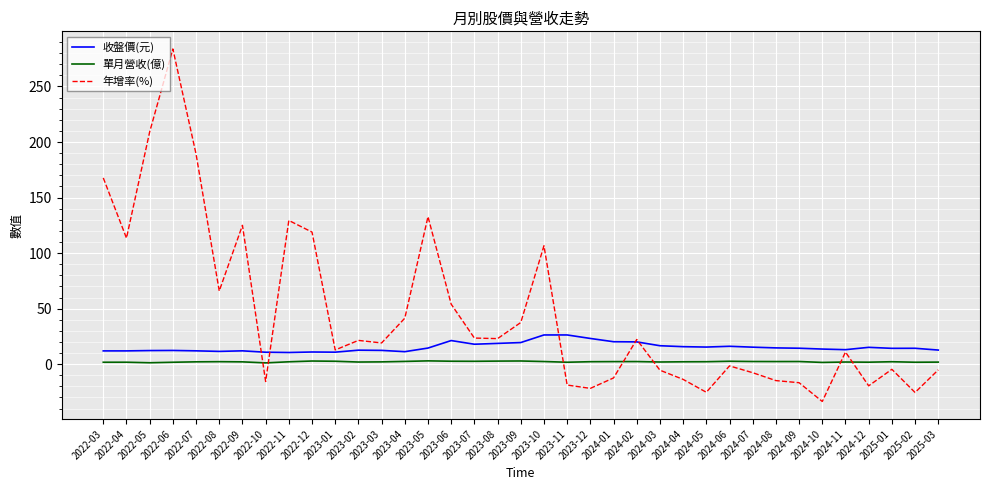

Which series has the largest range (max minus min)?

年增率(%)